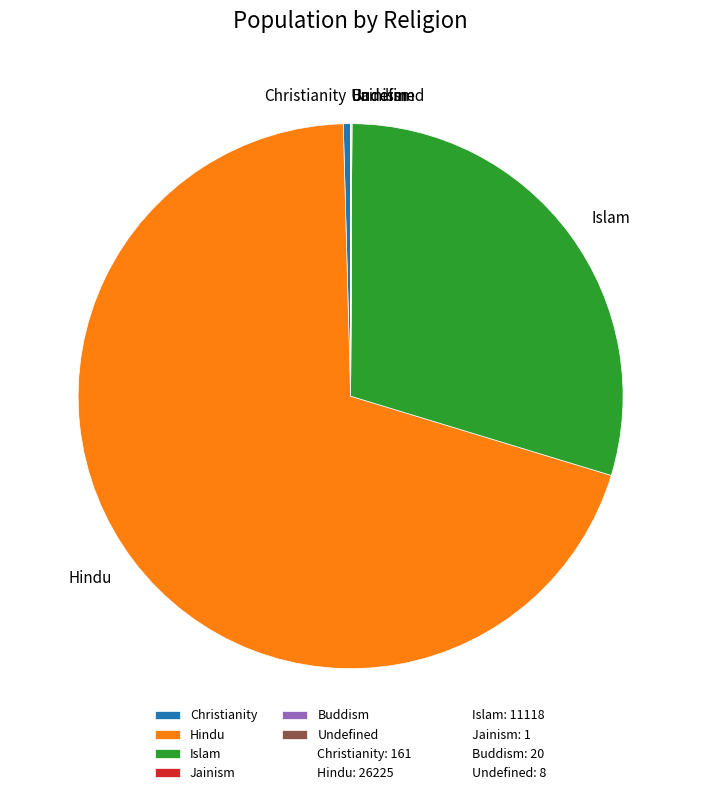

Approximately how many times larger is the value at Hindu compared to Islam?

2.4